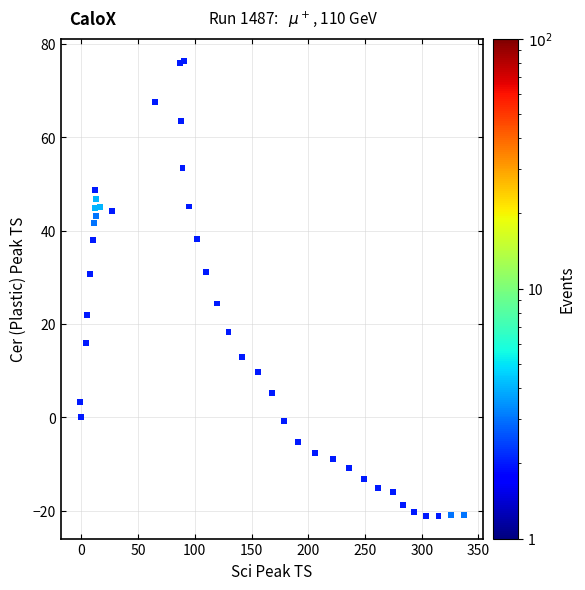

What Y value in the scatter plot is closest to 27?

24.4